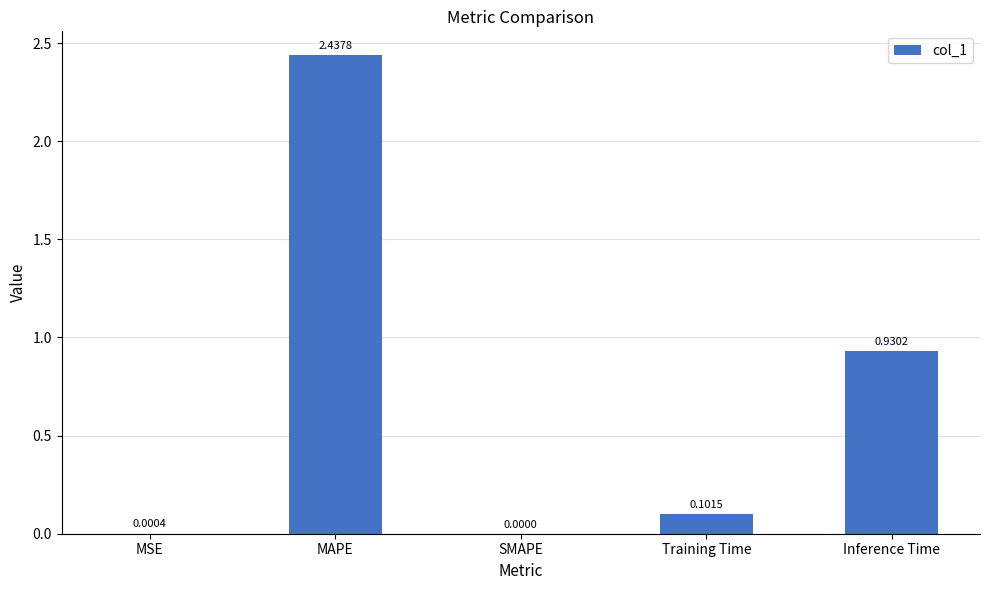

At which category does the chart reach its peak across all series?

MAPE